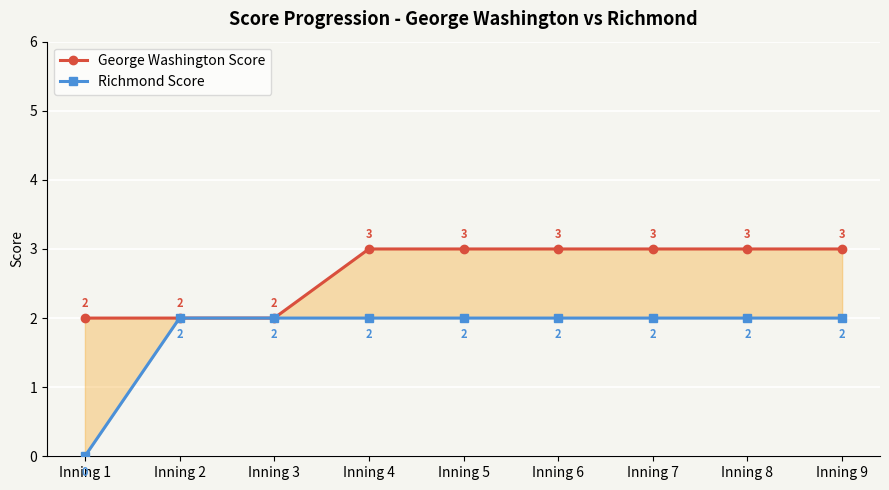

True or false: Richmond Score and George Washington Score cross at least once.

False